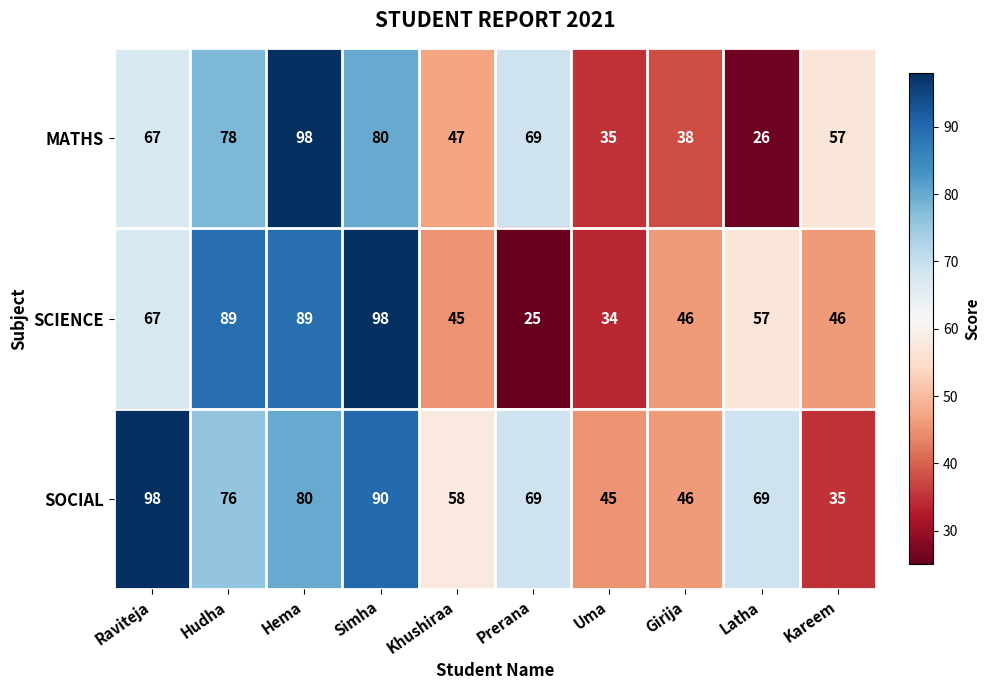

How many data points in SCIENCE are less than 57?

5